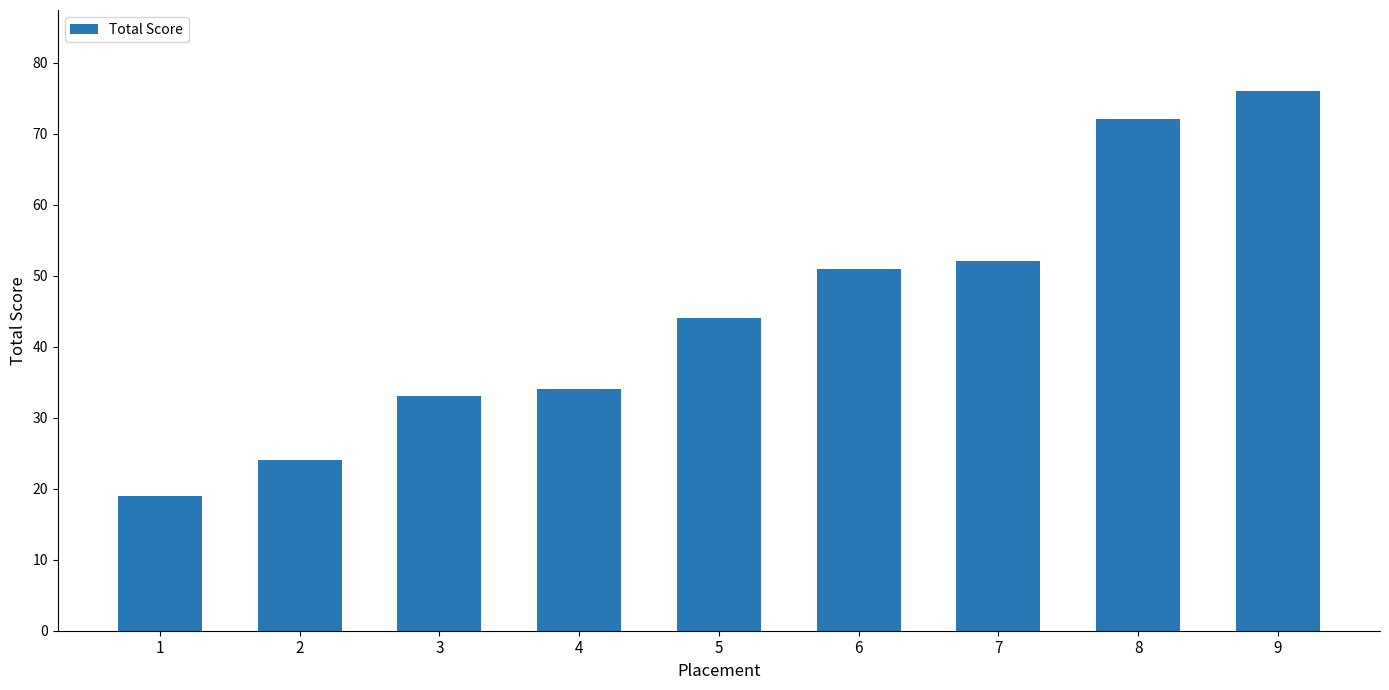

How many data points does each series have?

9